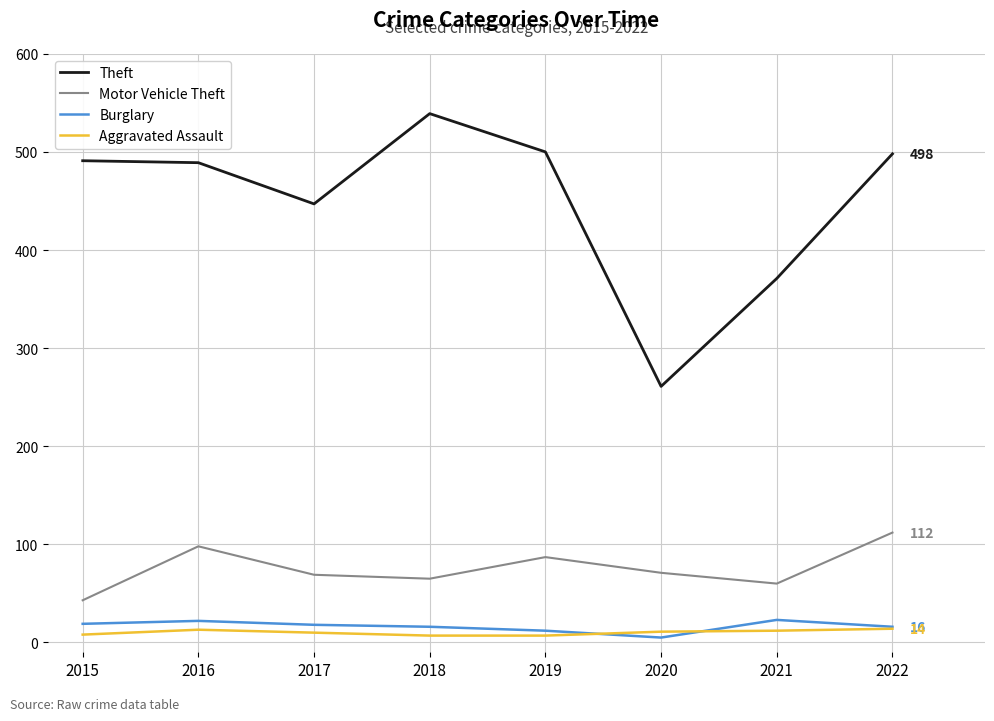

Where is Theft nearest to the value 400?

2021